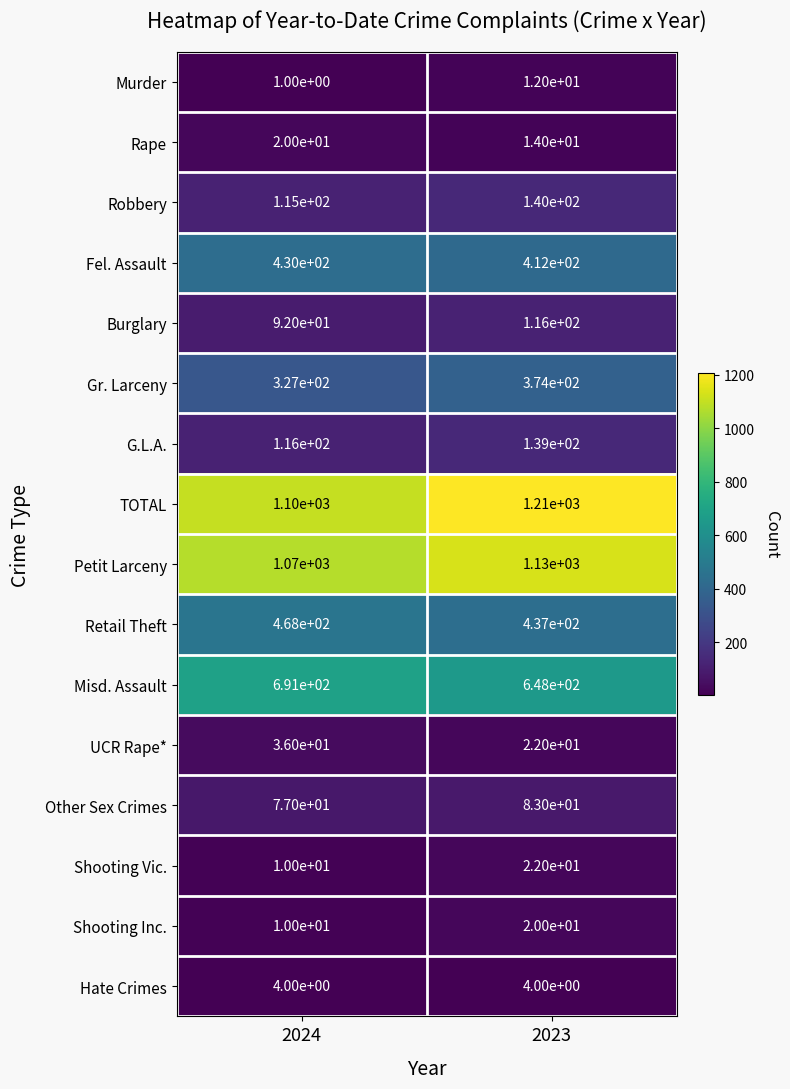

What is the maximum value shown in the chart?

1210